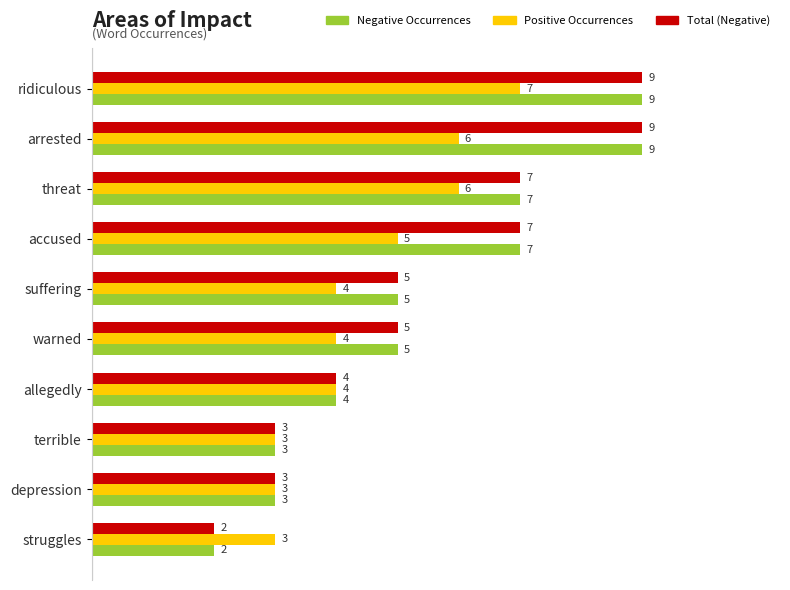

At which label is Positive Occurrences closest to 5?

accused